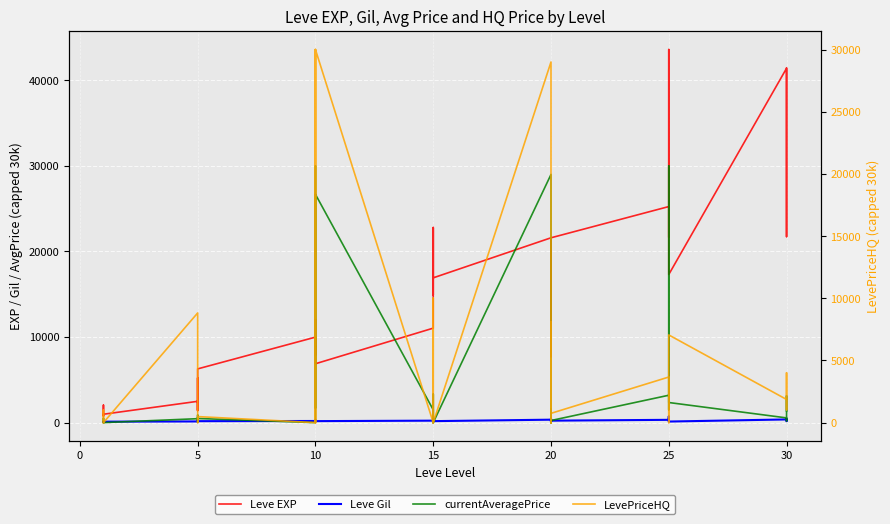

Between 24 and 27, which is larger?

24